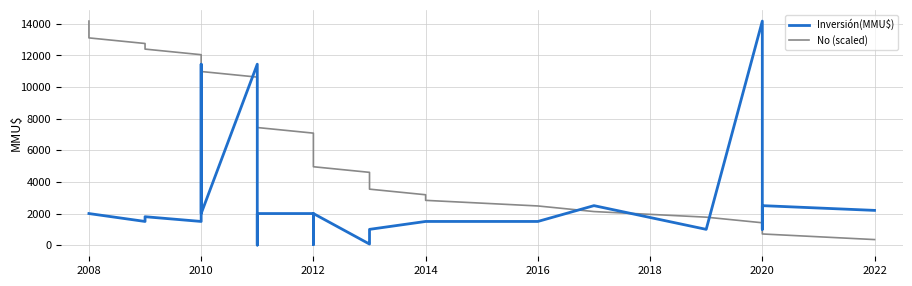

Which series has the largest range (max minus min)?

Inversión(MMU$)